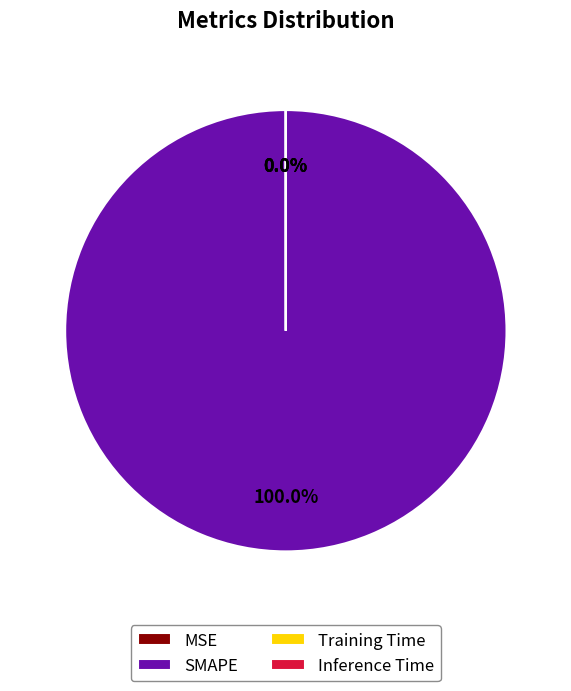

What is the largest slice in the pie chart?

SMAPE